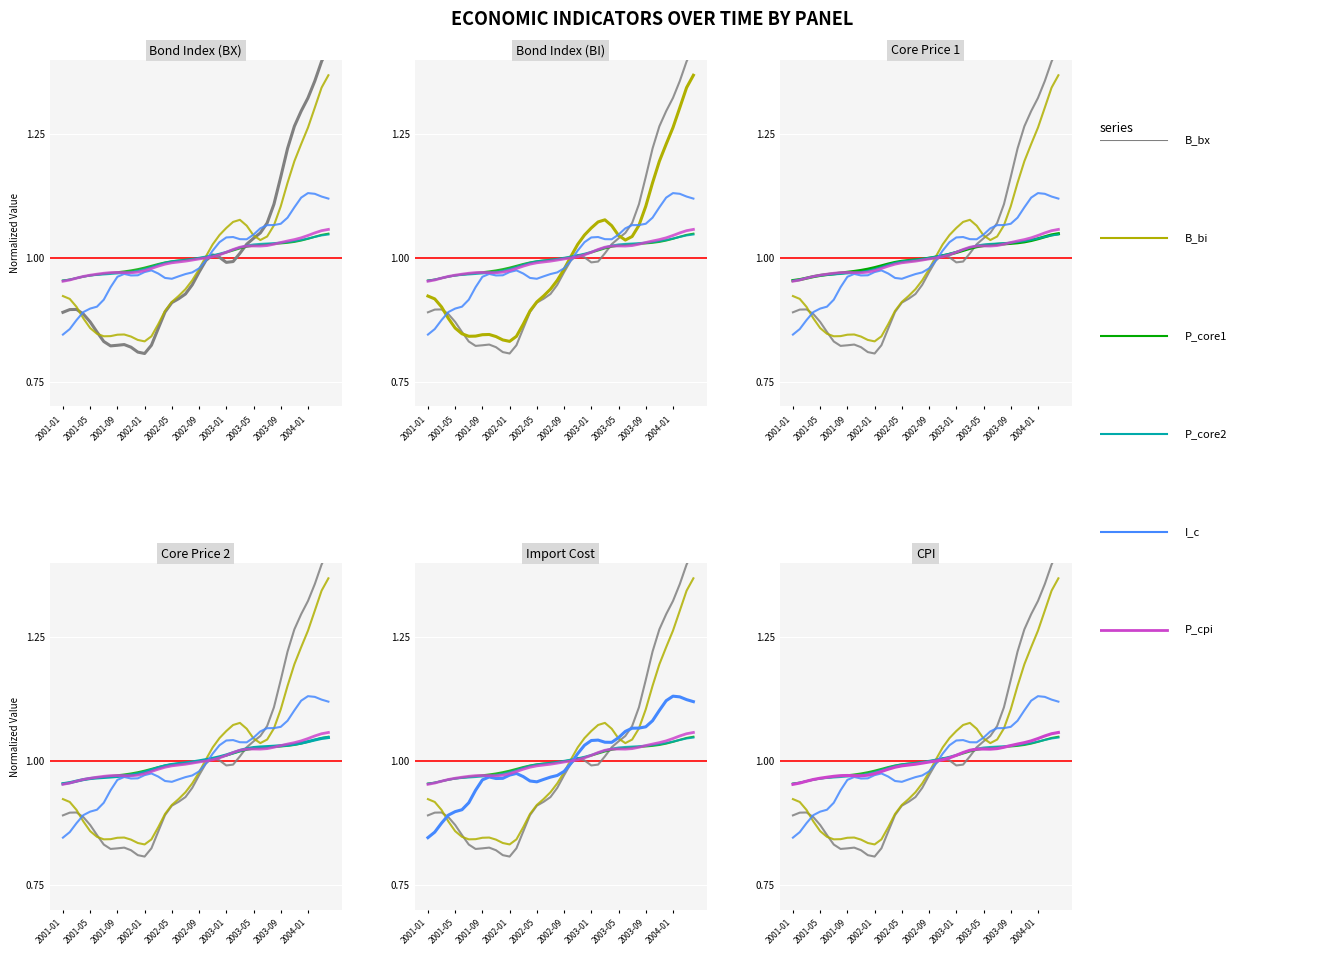

How many series are shown in this chart?

6